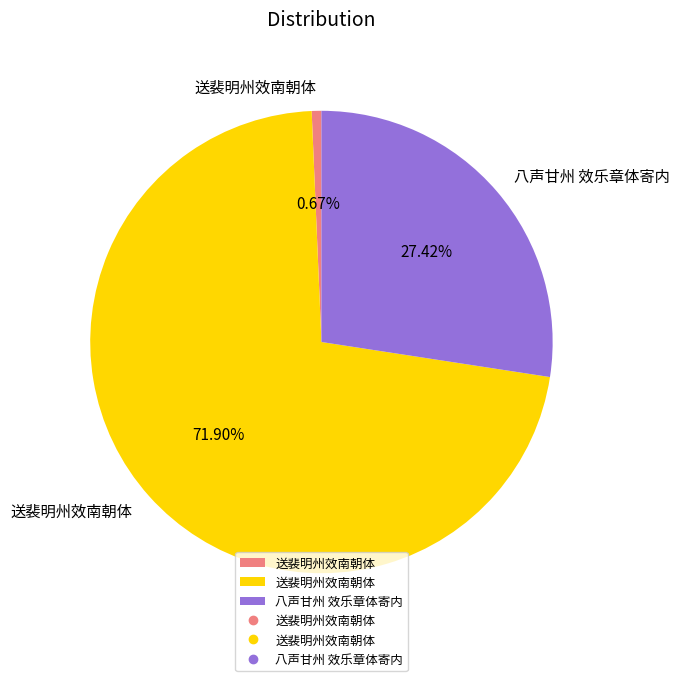

Does any single category account for the majority?

Yes